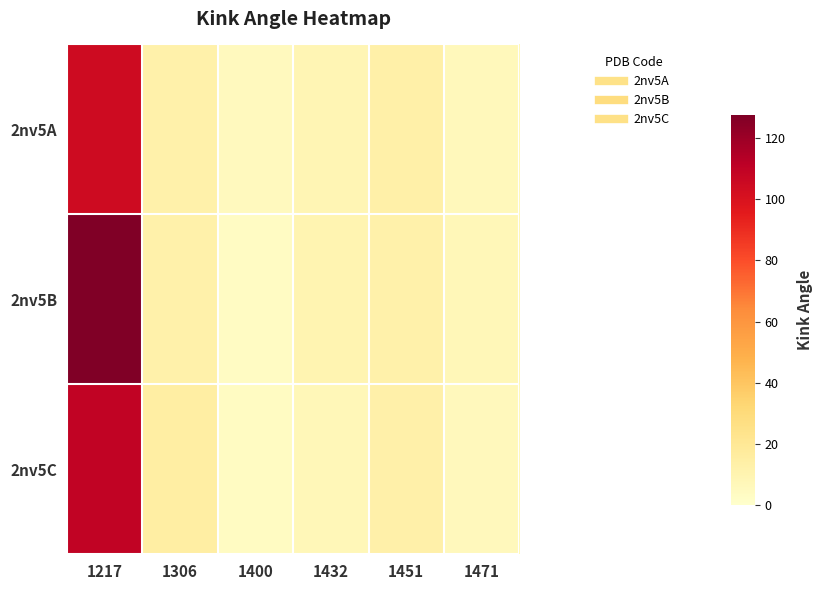

Which series changed the most between 1217 and 1432?

2nv5B